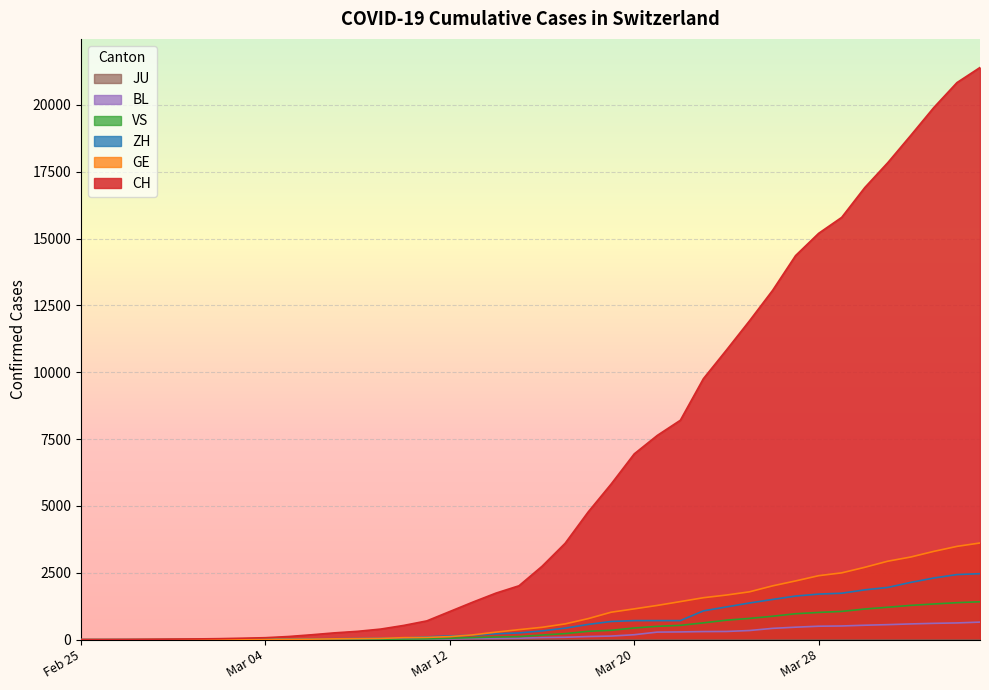

True or false: BL and GE intersect in this chart.

False